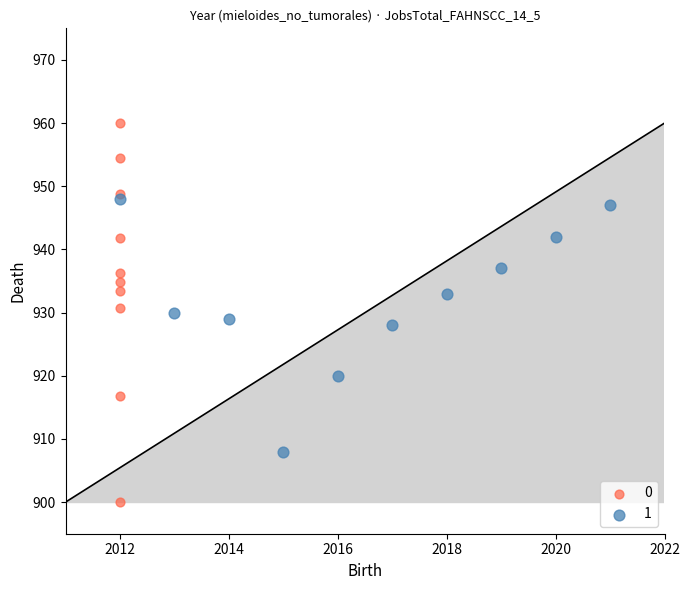

What are all the series names shown in the legend?

0, 1